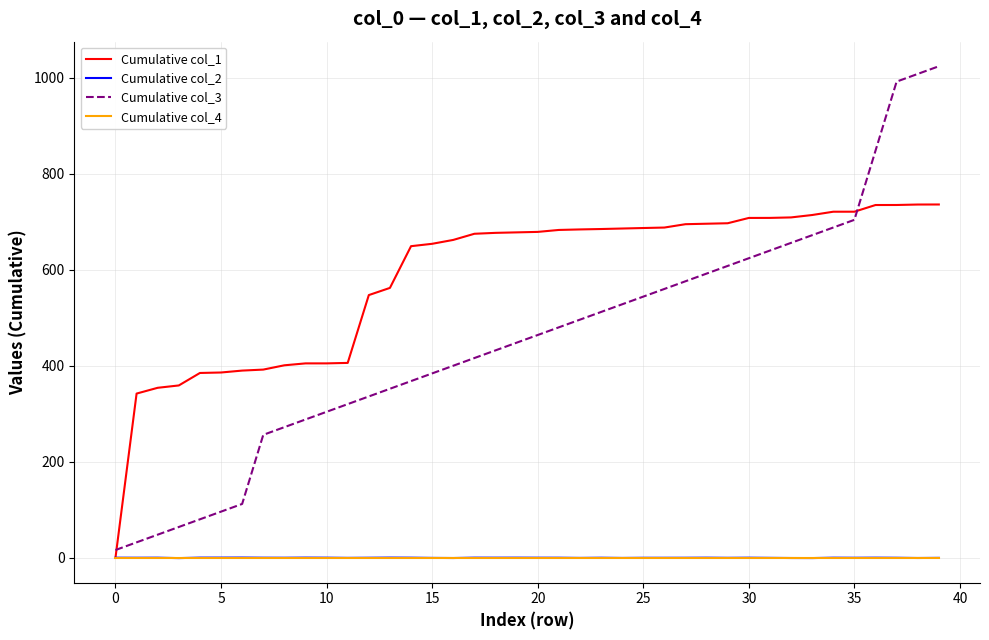

Which series has the widest spread of values?

Cumulative col_3